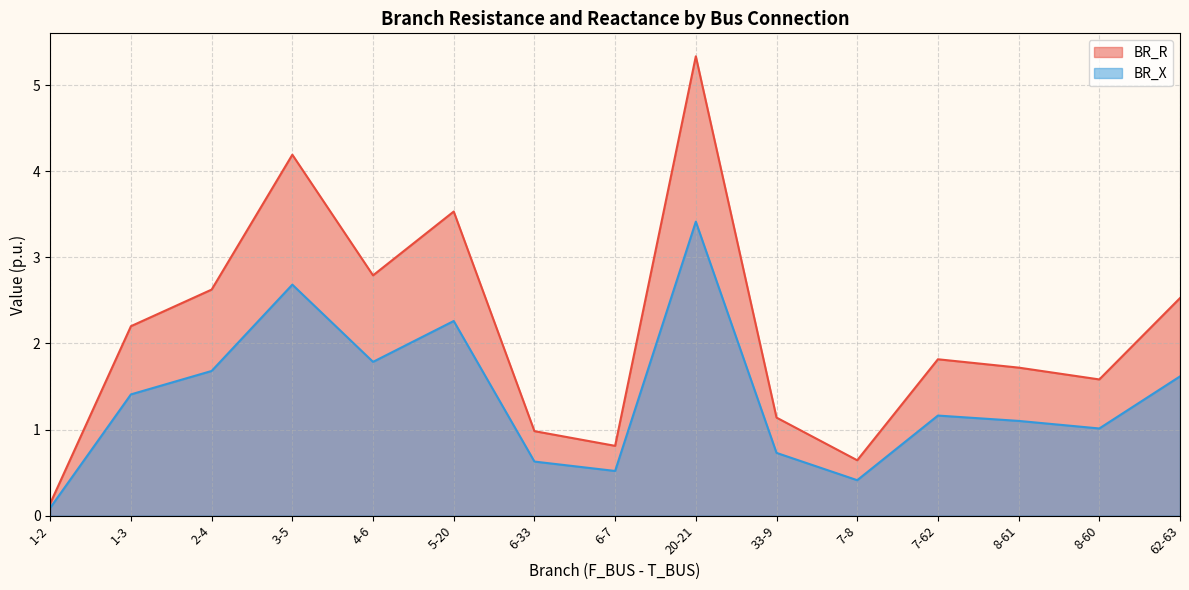

At which label is BR_X closest to 1?

8-60